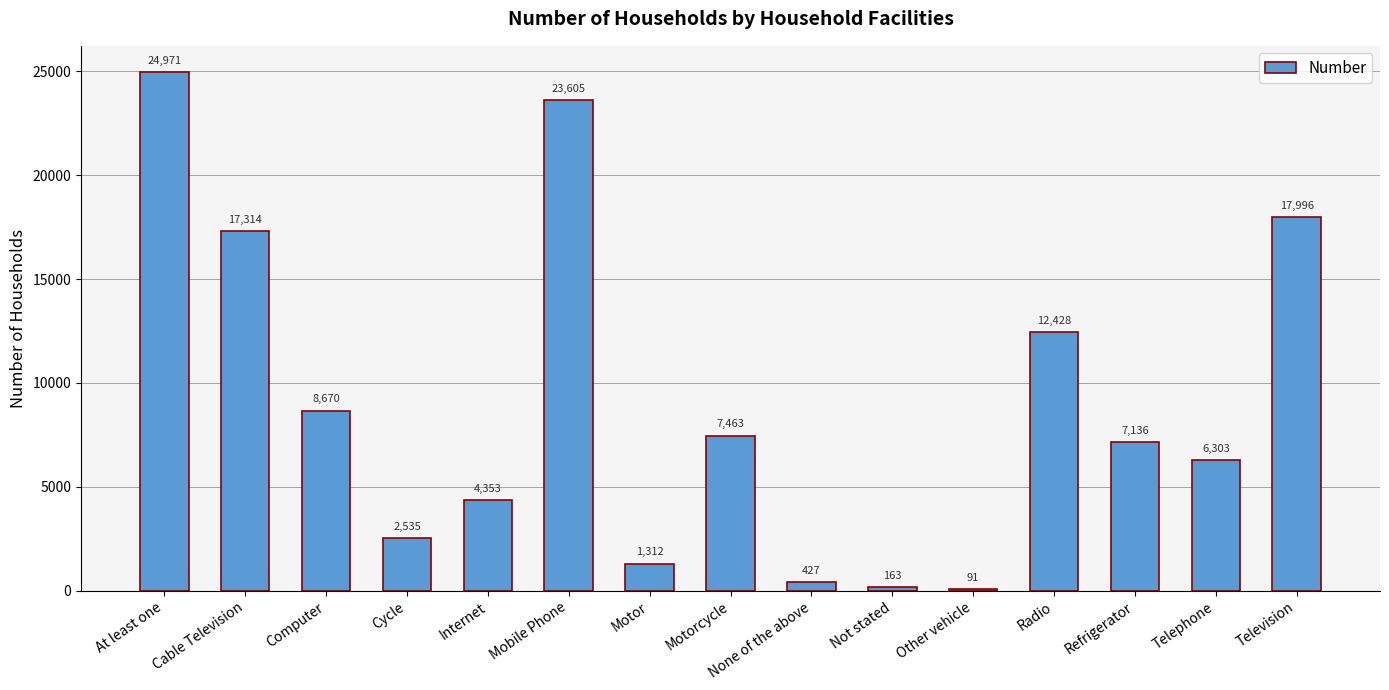

What is the value of the 8th bar from the left?

7463